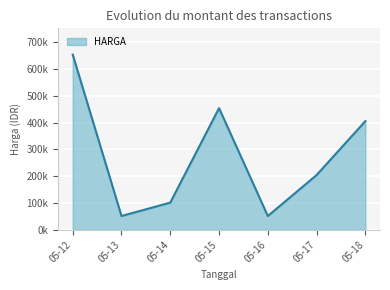

Is this an area chart (filled region under the line)?

Yes